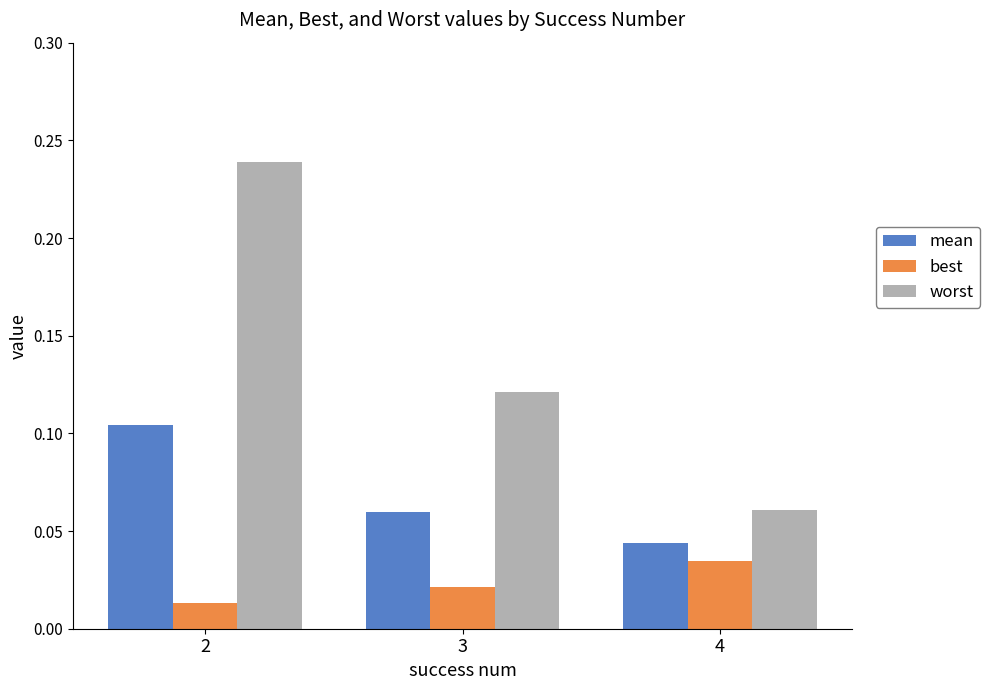

Rank the series at 3 from highest to lowest value.

worst, mean, best